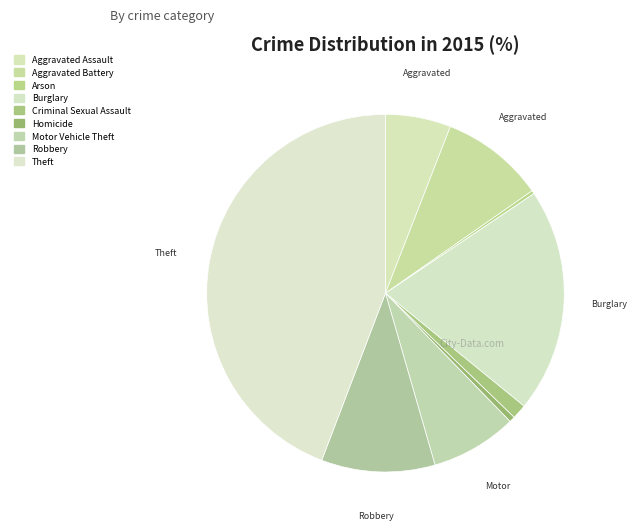

What is the ratio of the value at Theft to the value at Aggravated Assault?

7.5